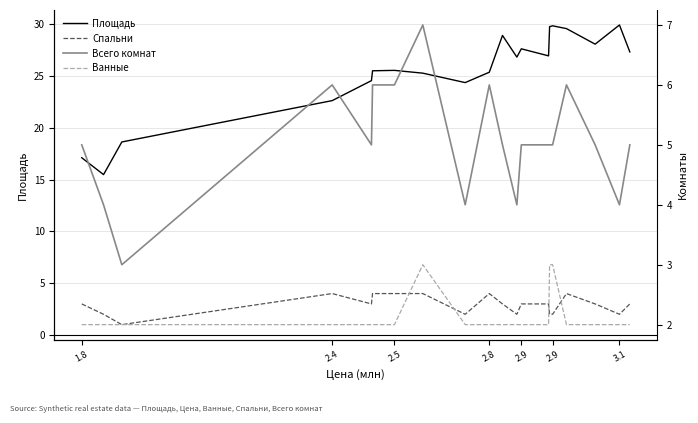

True or false: Площадь and Ванные intersect in this chart.

False